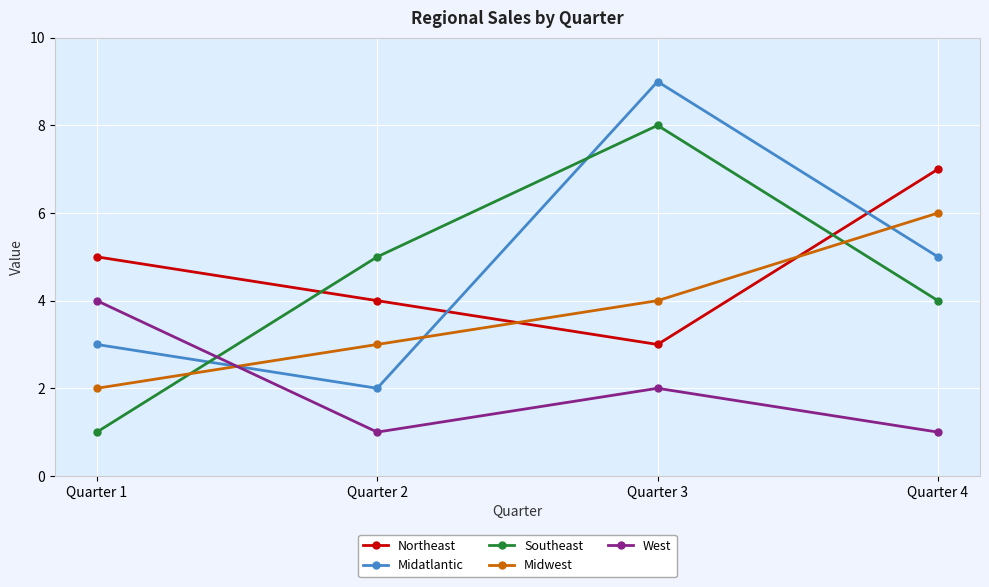

Count the Southeast values in the range 4 to 8.

3